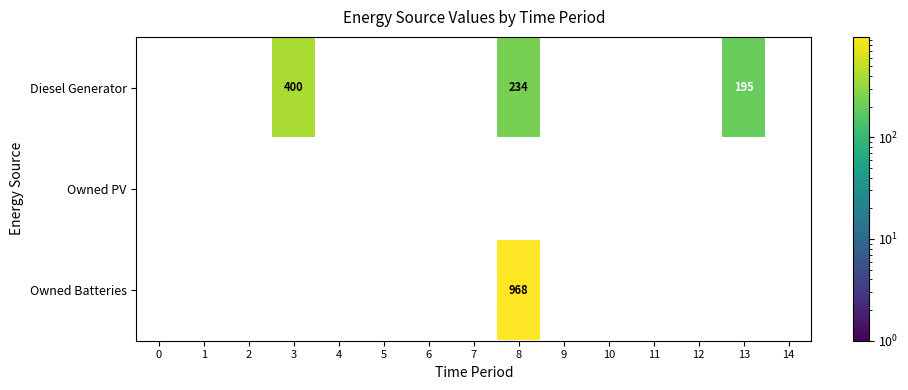

How many series are shown in this chart?

3